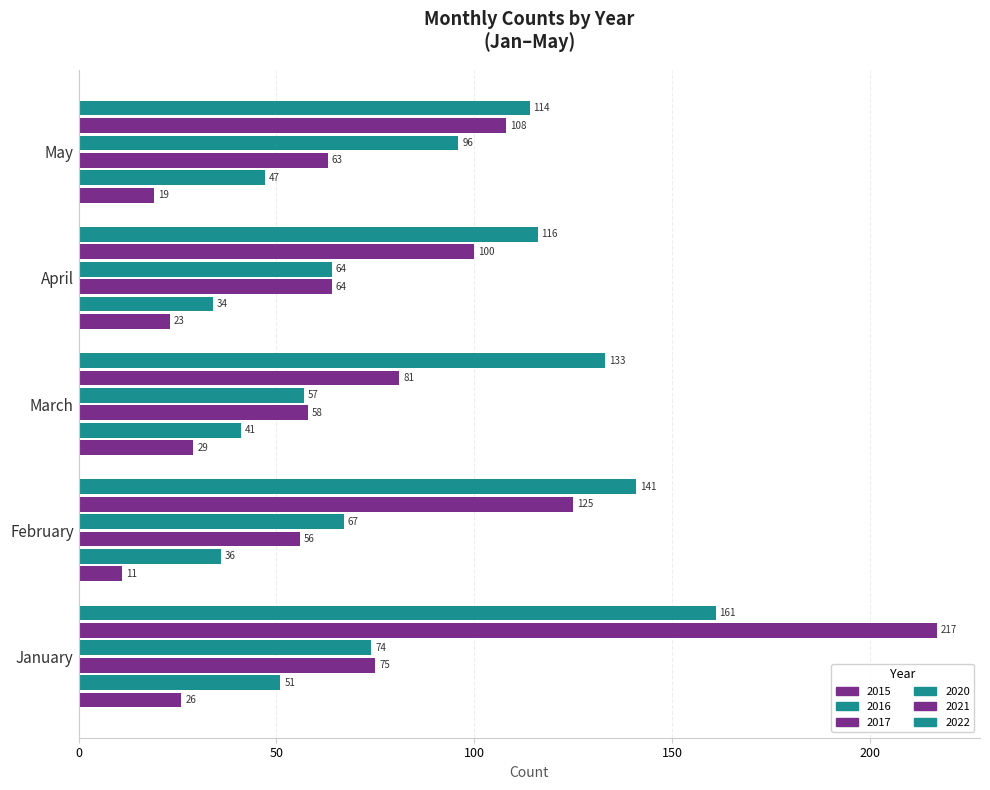

How many categories are shown in the chart?

5